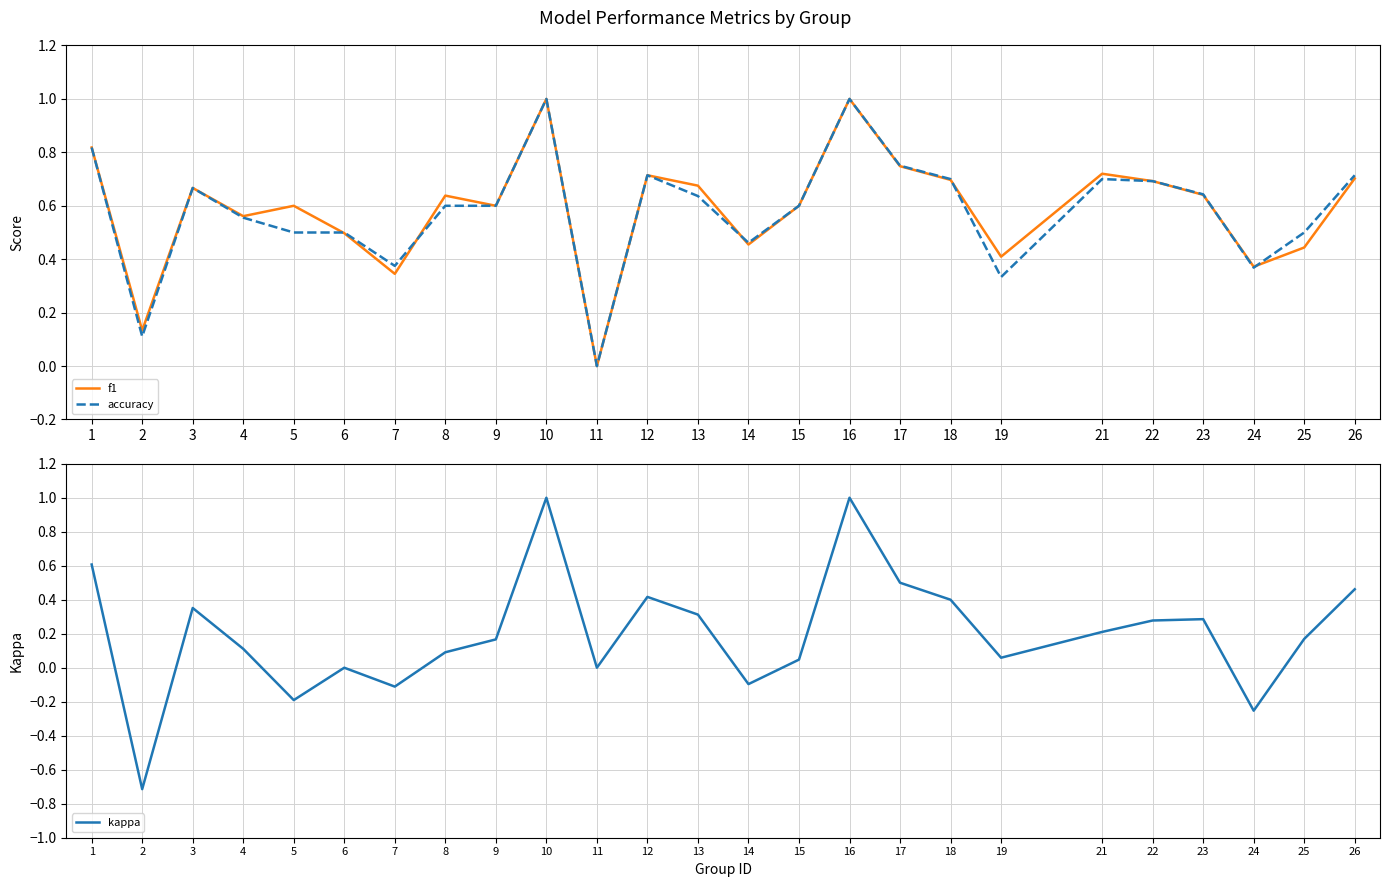

Read the f1 value at 16.

1.0